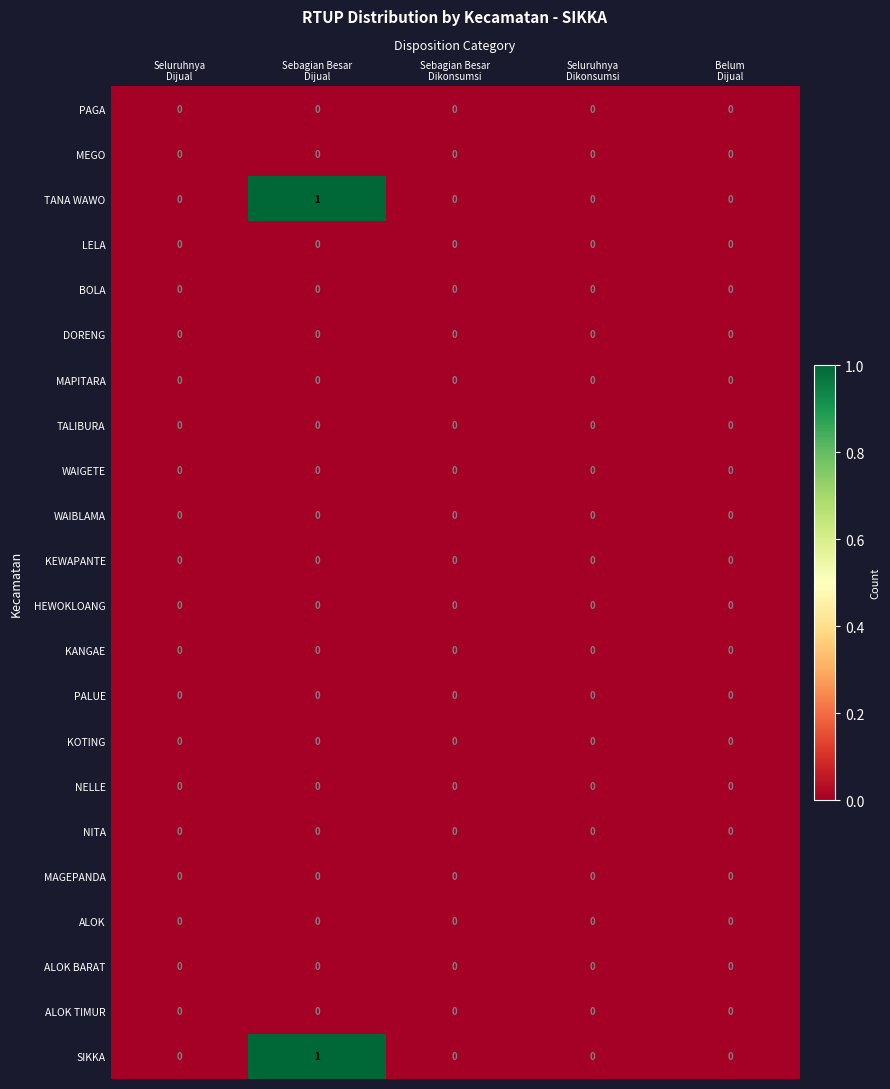

At which category is the sum across all series the highest?

Sebagian Besar
Dijual